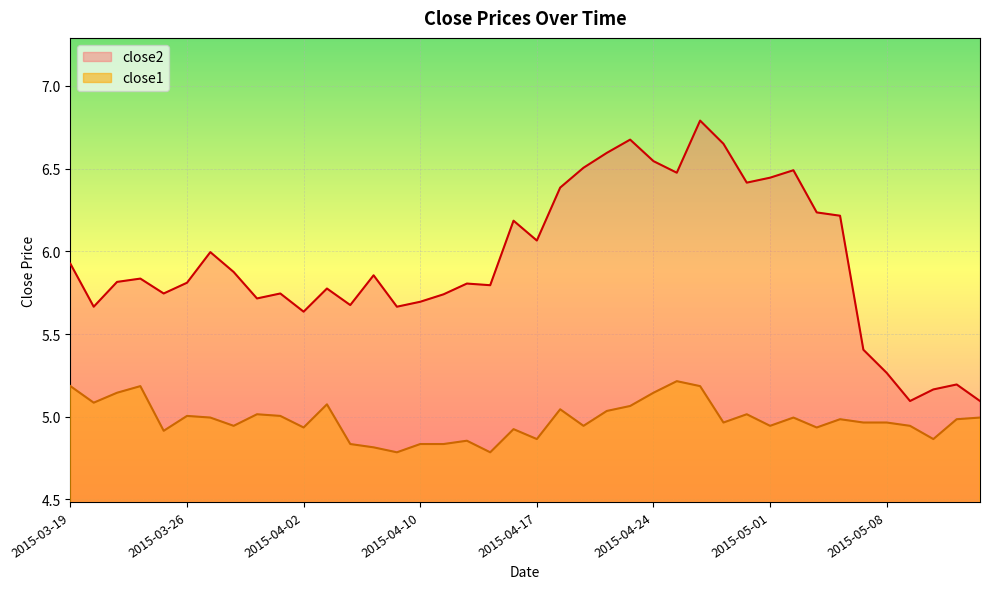

The value of close2 at 2015-04-14 is 5.8. True or false?

True